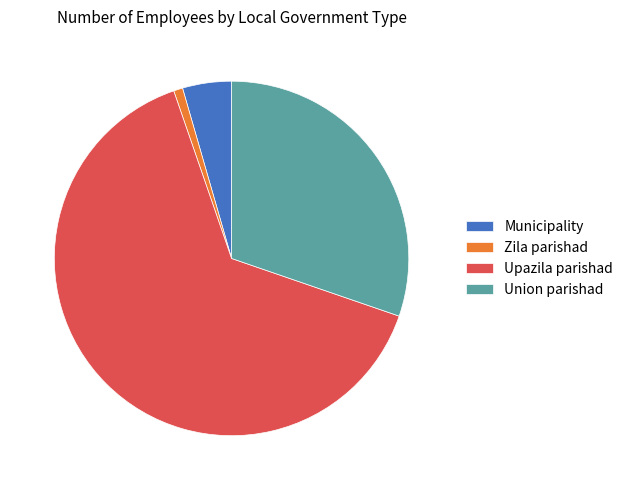

Which has a higher value, Union parishad or Zila parishad?

Union parishad